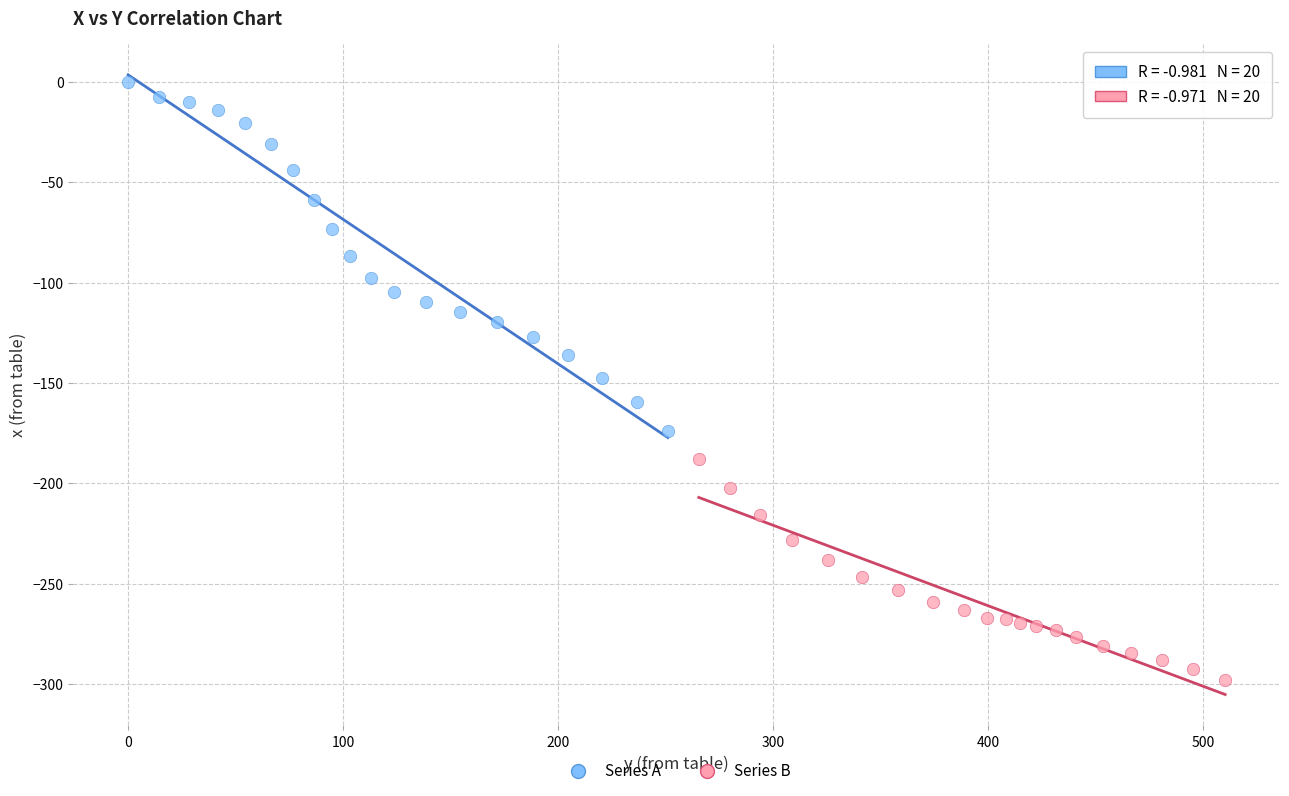

Which series has the widest spread of Y values?

Series A